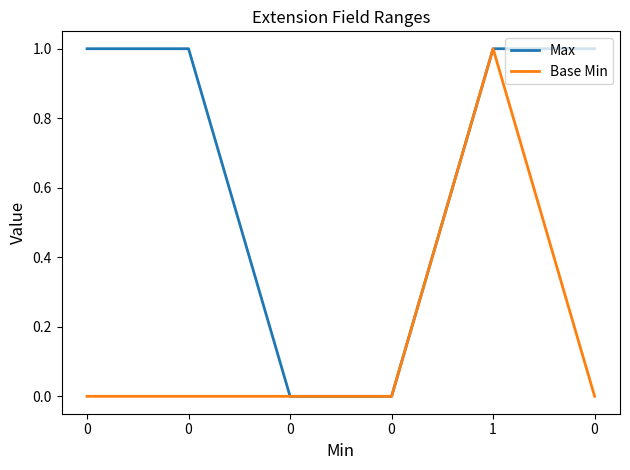

How many lines are shown in the chart?

2